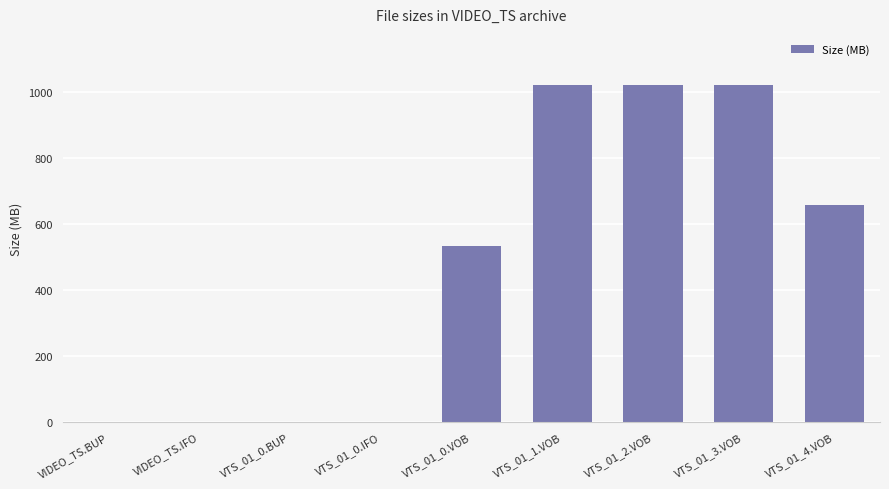

What is the sum of all values?

4264.9